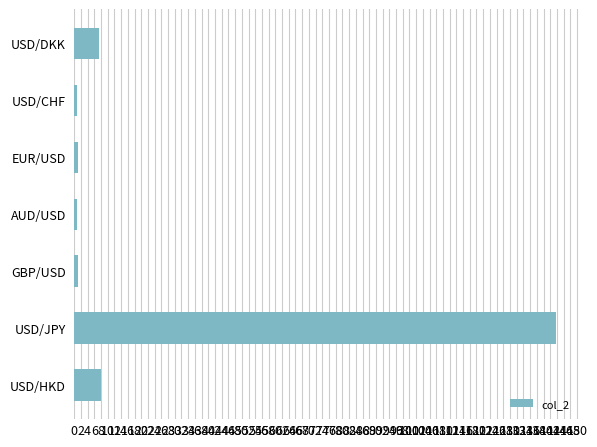

The chart shows a value of 7.8 at USD/HKD. True or false?

True